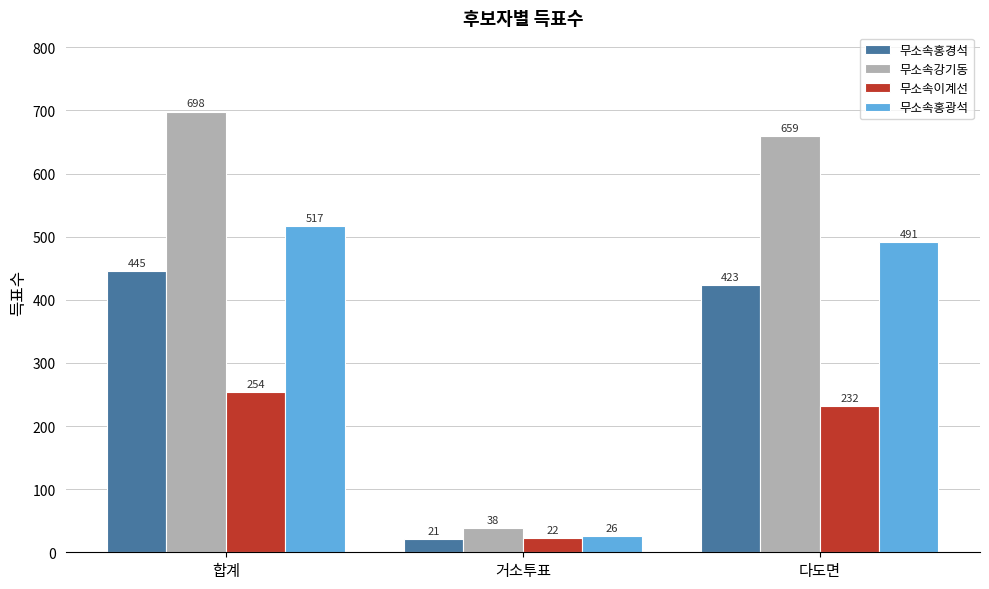

What is the approximate value of 무소속홍광석 at 합계, to the nearest 10?

520